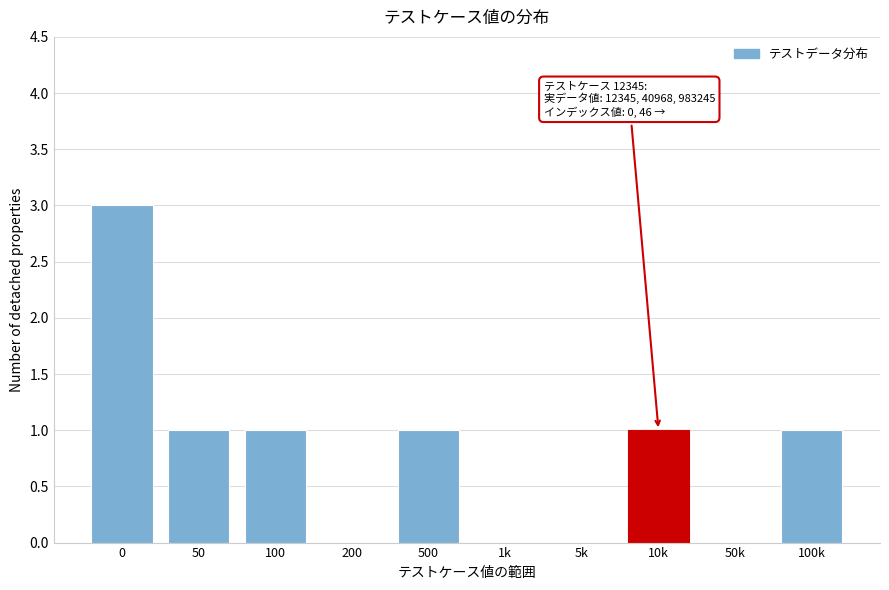

Reading left to right, transcribe all the data shown in this chart.

0=3	50=1	100=1	200=0	500=1	1k=0	5k=0	10k=1	50k=0	100k=1